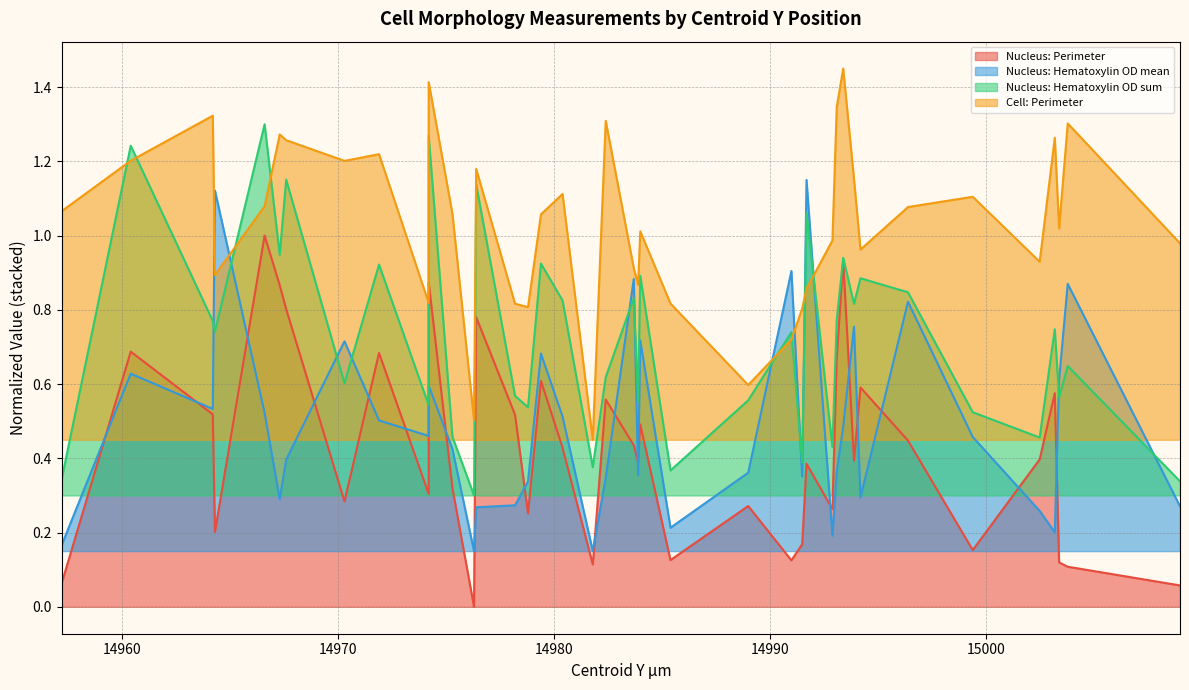

True or false: Cell: Perimeter has a value of 0.8 at 14985.4.

True